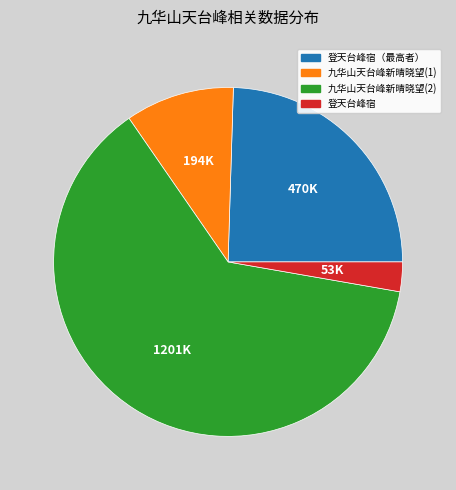

Is it true that 登天台峰宿 is 3% of the pie?

True